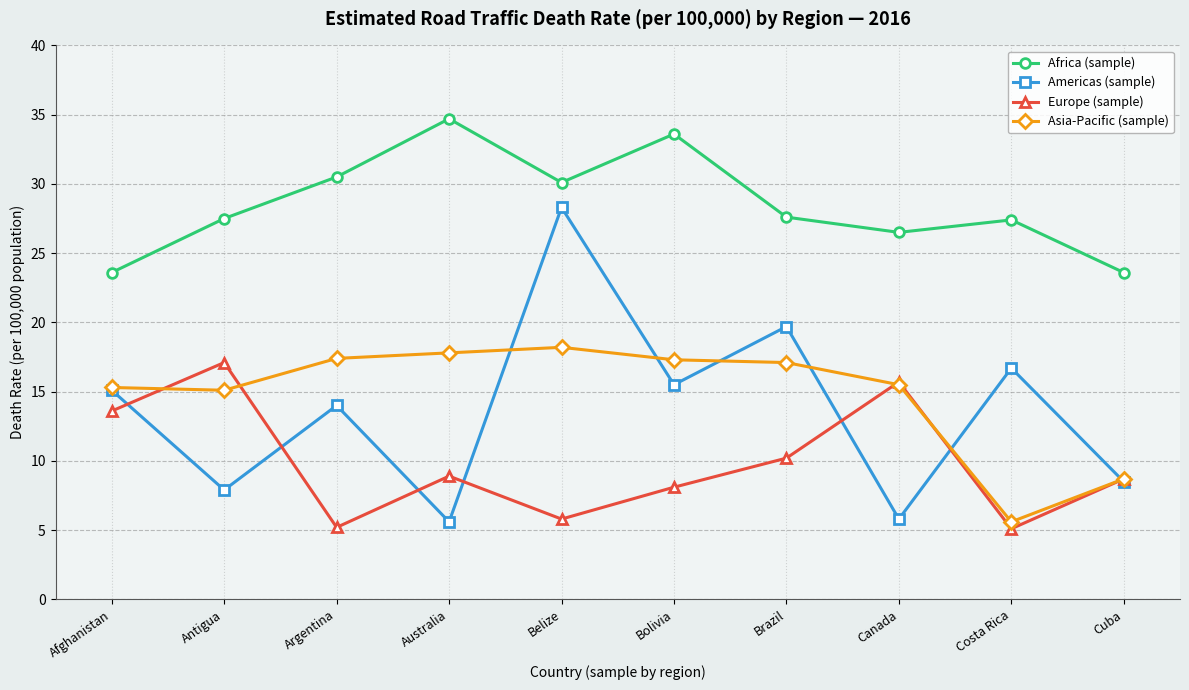

Which series has the largest range (max minus min)?

Americas (sample)